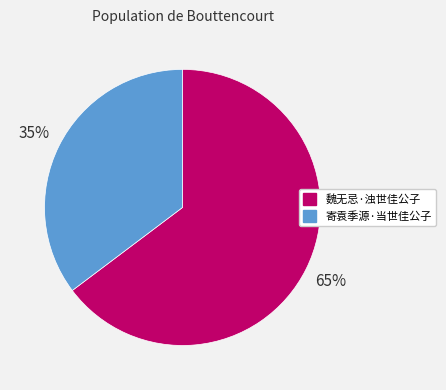

The 寄袁季源·当世佳公子 slice represents 27% of the pie. True or false?

False